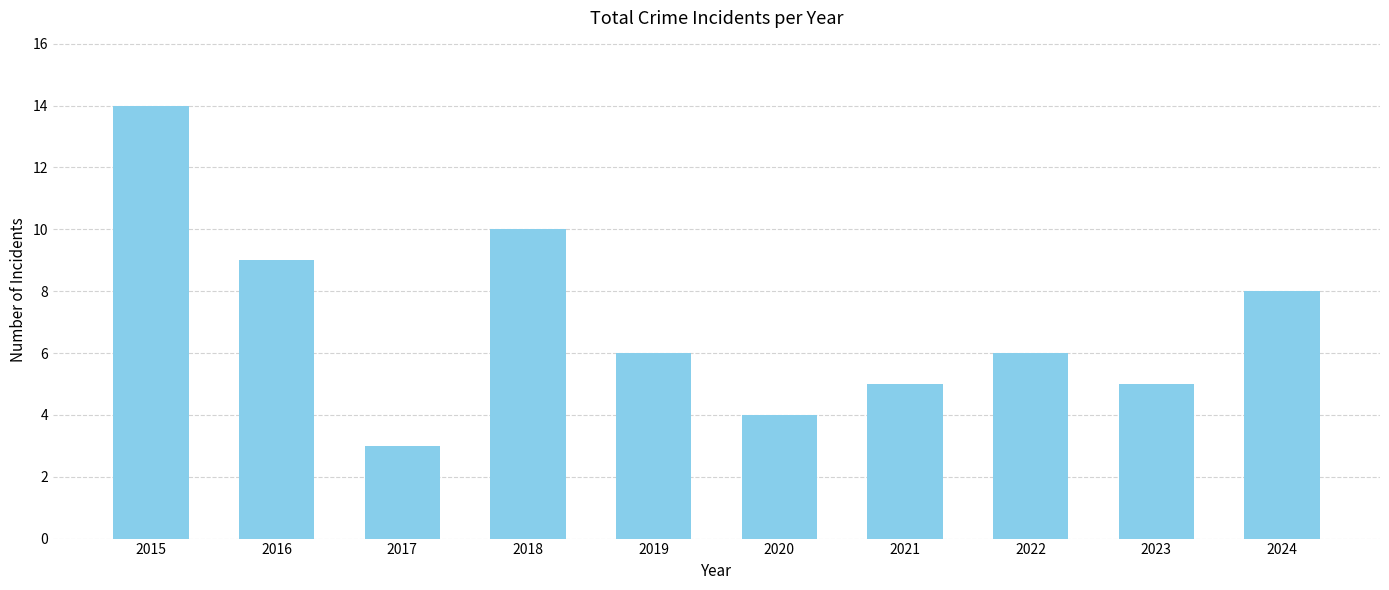

Reading right to left, extract all data points from this chart.

8	5	6	5	4	6	10	3	9	14